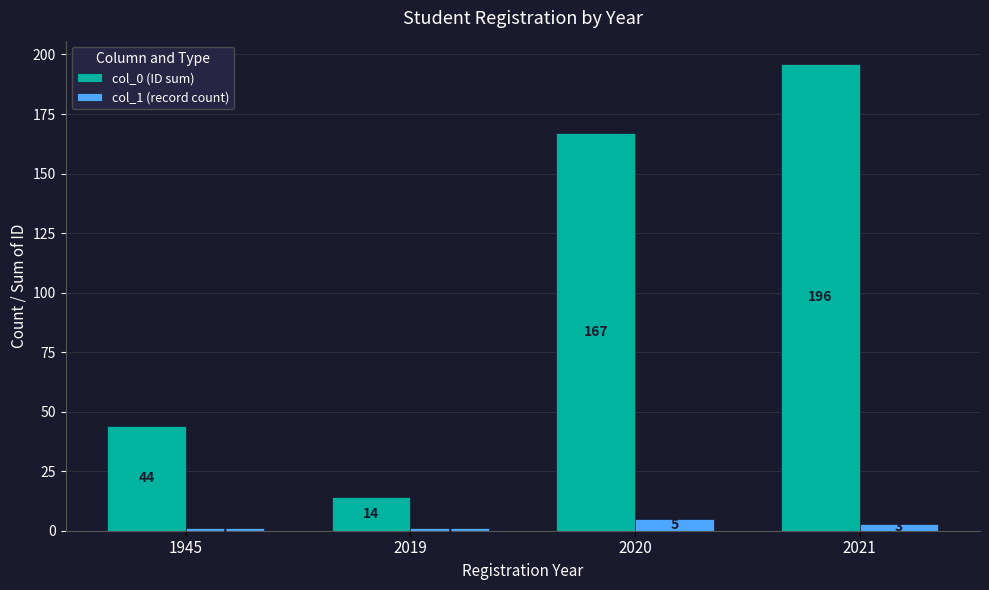

How many series are shown in this chart?

2